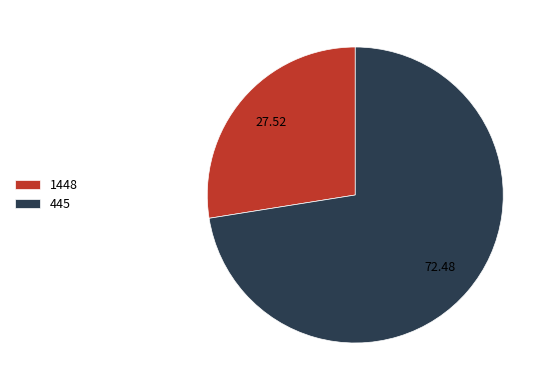

Which slice represents more than half of the pie?

445